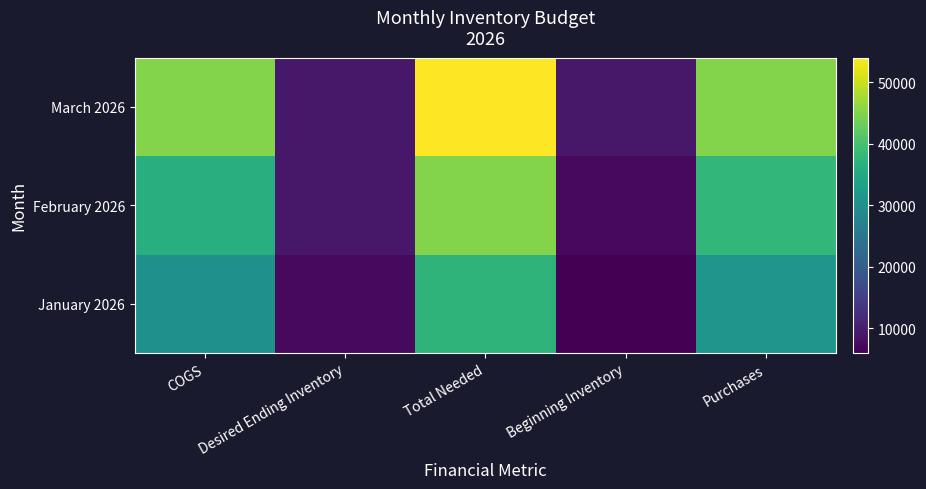

What is the spread (max minus min) of values at Purchases?

13800